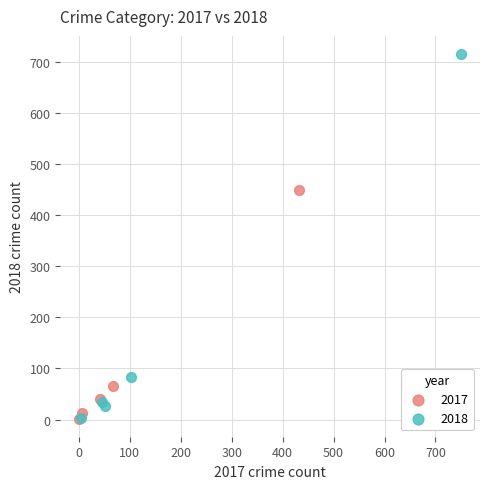

Which series has the widest spread of Y values?

2018